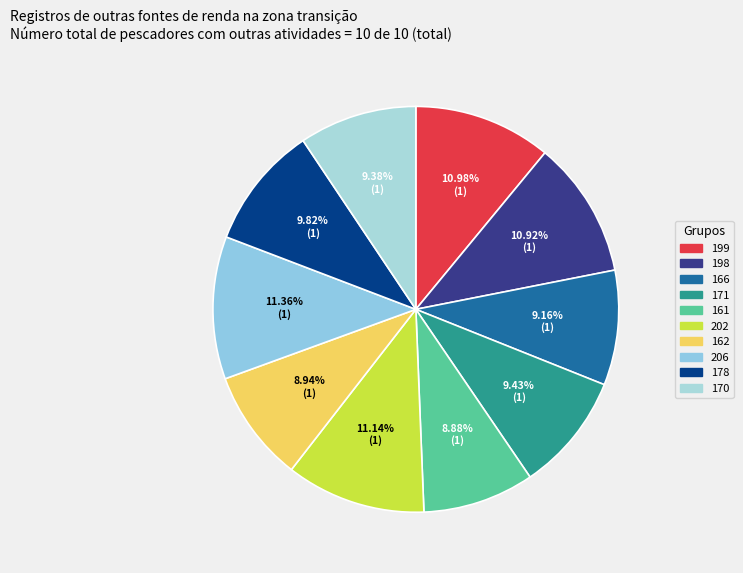

Rank the categories by value from highest to lowest.

206, 202, 199, 198, 178, 171, 170, 166, 162, 161